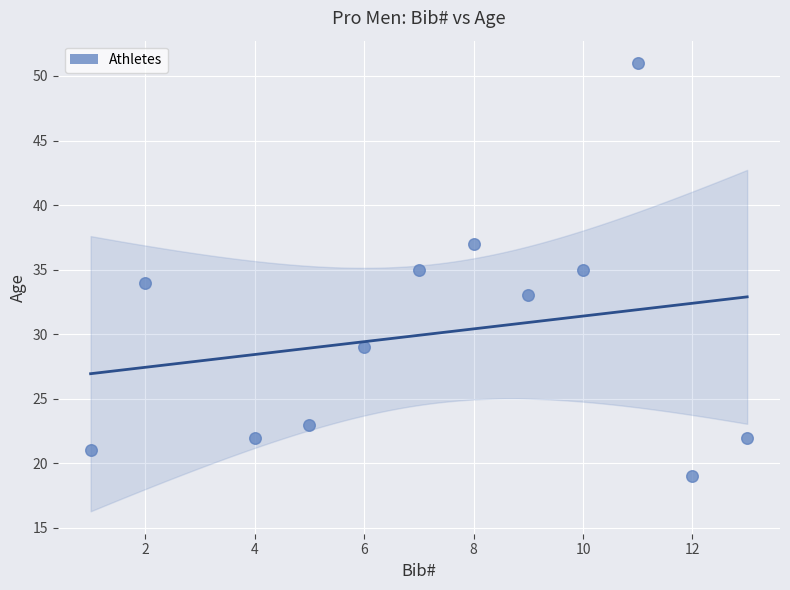

What is the range of Y values (max minus min)?

32